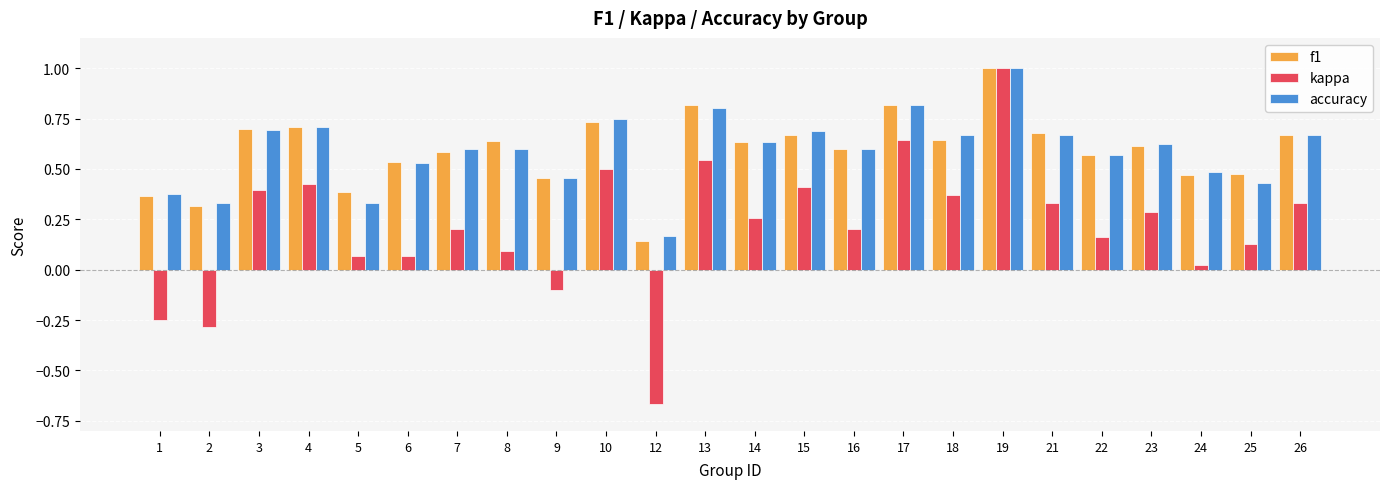

Is the value of accuracy at 4 greater than the value of kappa at 5?

Yes